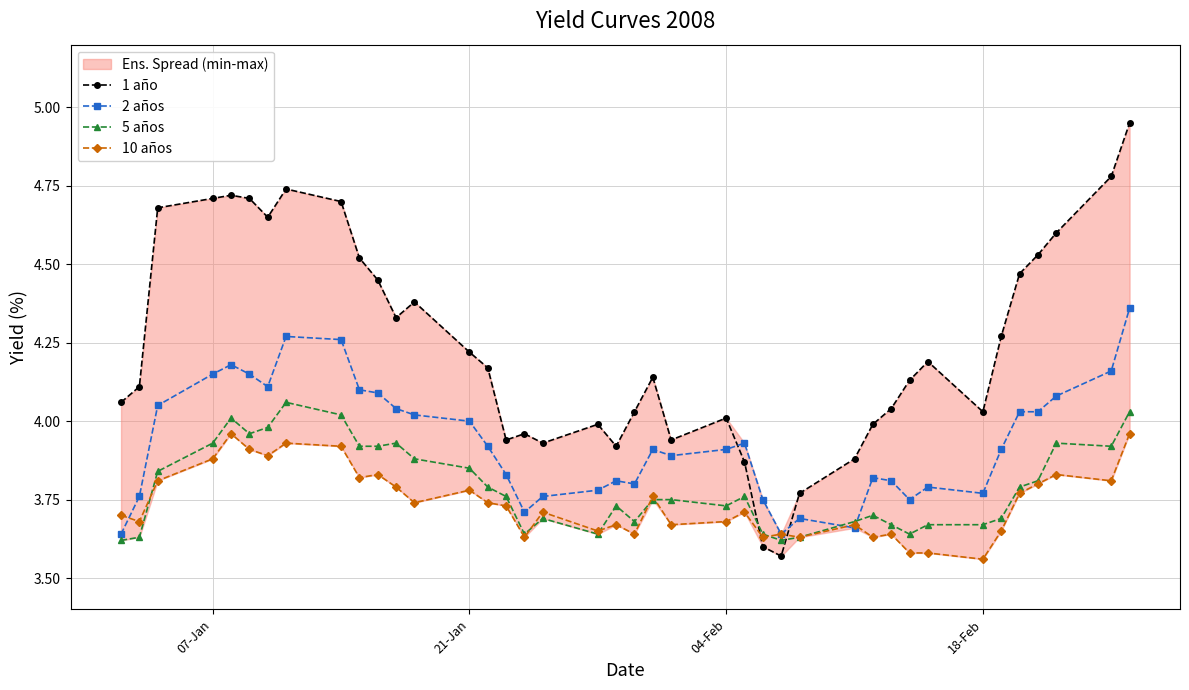

What is the minimum value for 1 año?

3.6